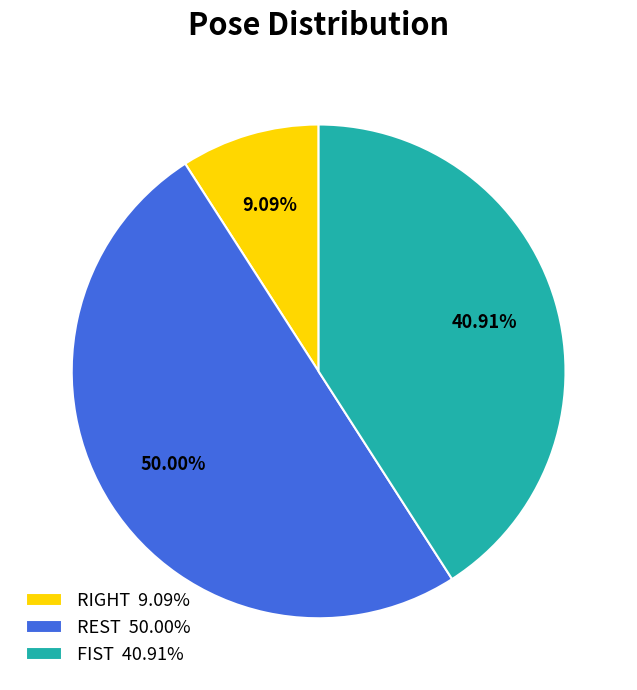

What is the smallest slice in the pie chart?

RIGHT